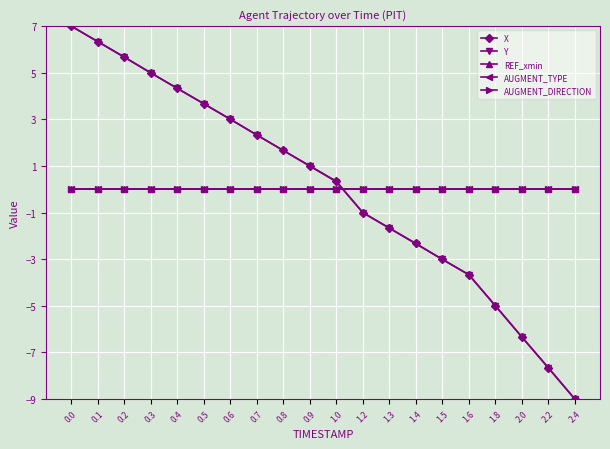

Does the chart have visible grid lines?

Yes